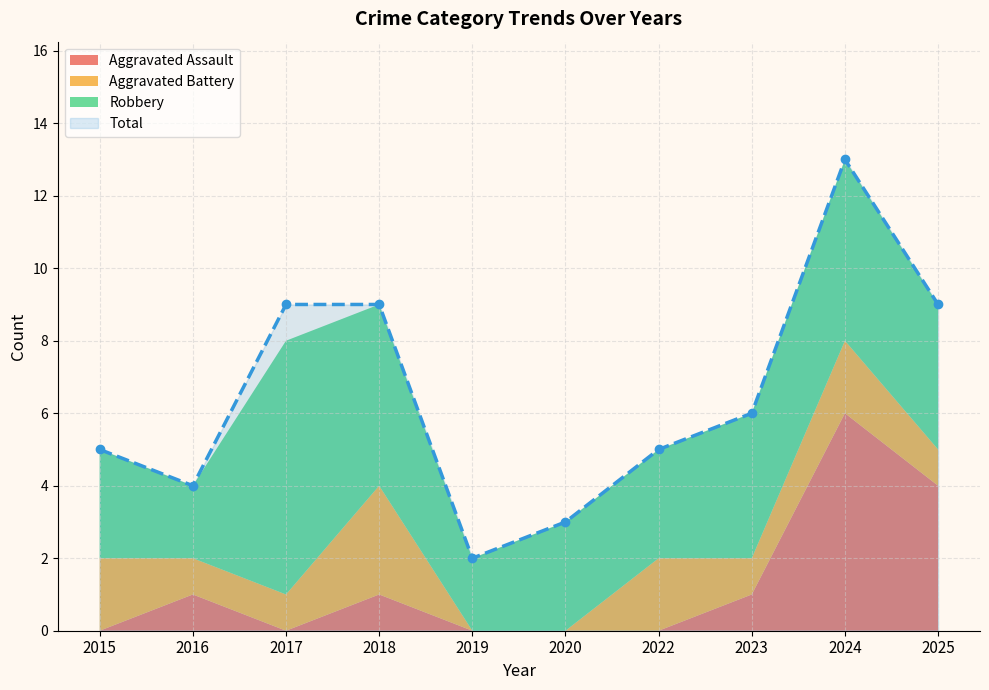

Reading right to left, extract all data points from this chart.

Aggravated Assault: 4	6	1	0	0	0	1	0	1	0
Aggravated Battery: 1	2	1	2	0	0	3	1	1	2
Robbery: 4	5	4	3	3	2	5	7	2	3
Total: 9	13	6	5	3	2	9	9	4	5